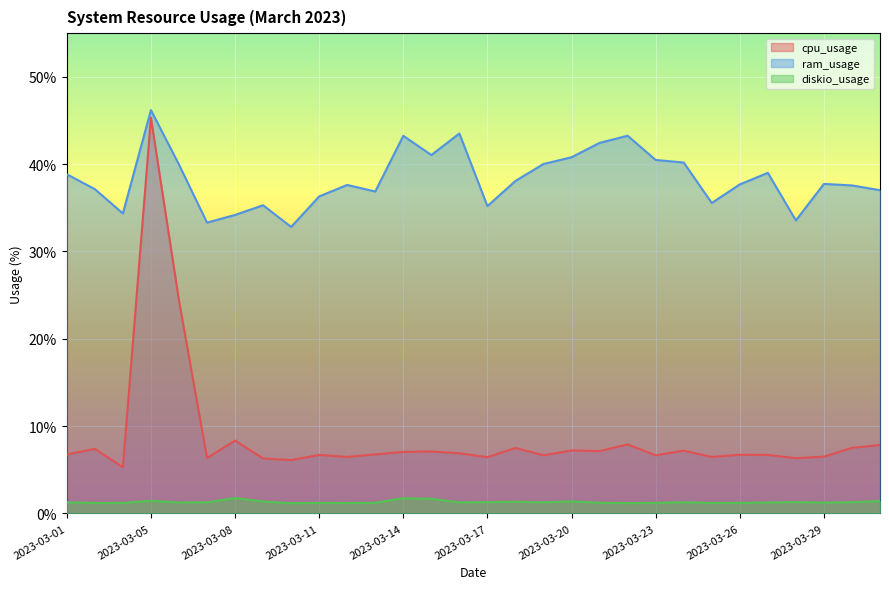

What is the maximum value shown in the chart?

46.2